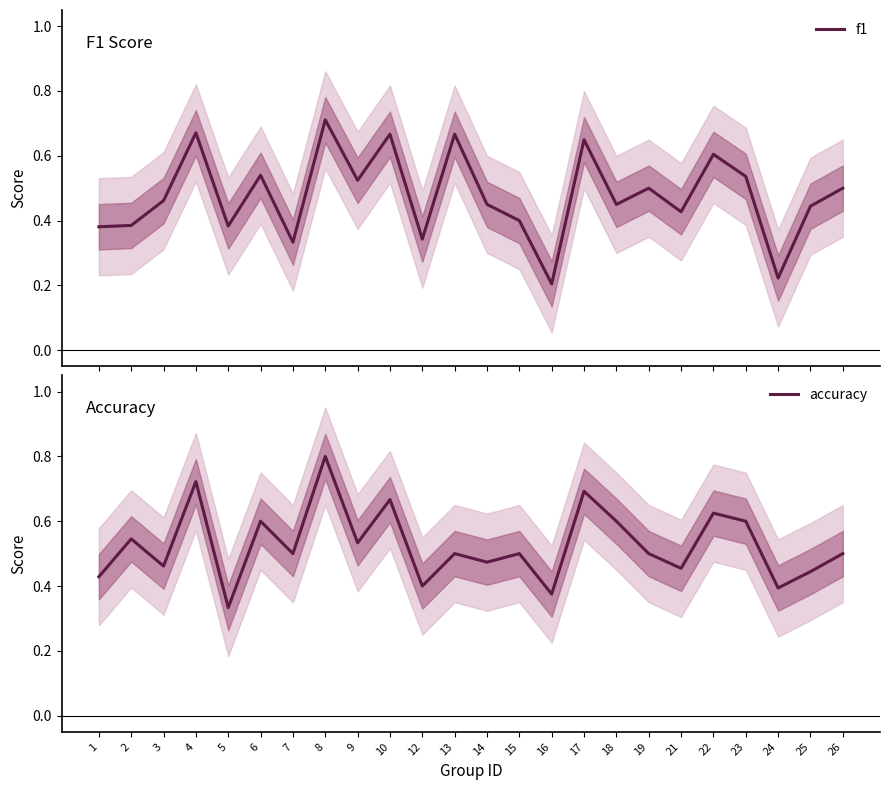

At which category is the sum across all series the highest?

8